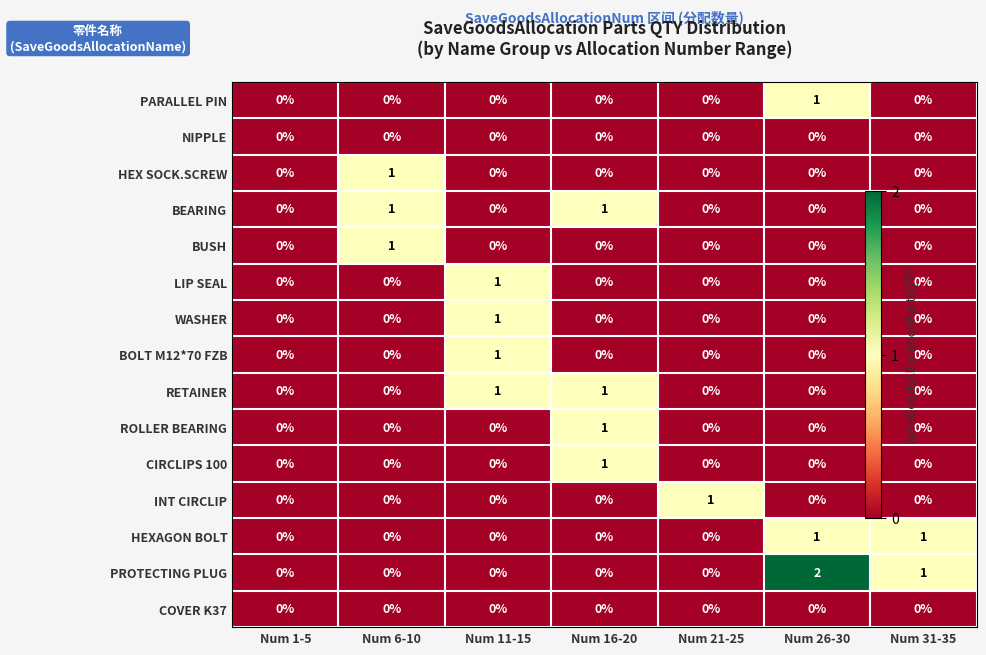

Is the value of HEXAGON BOLT at Num 16-20 greater than the value of NIPPLE at Num 26-30?

No